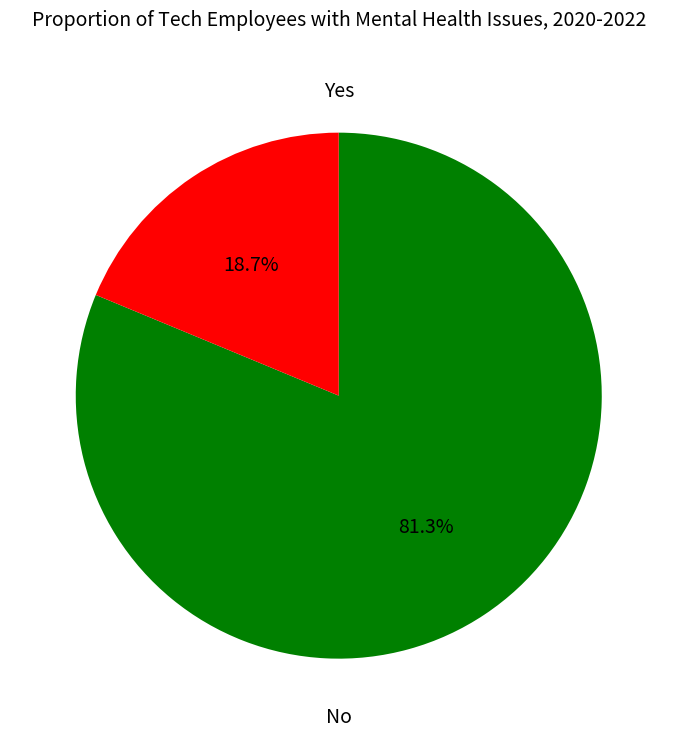

Does any single category account for the majority?

Yes